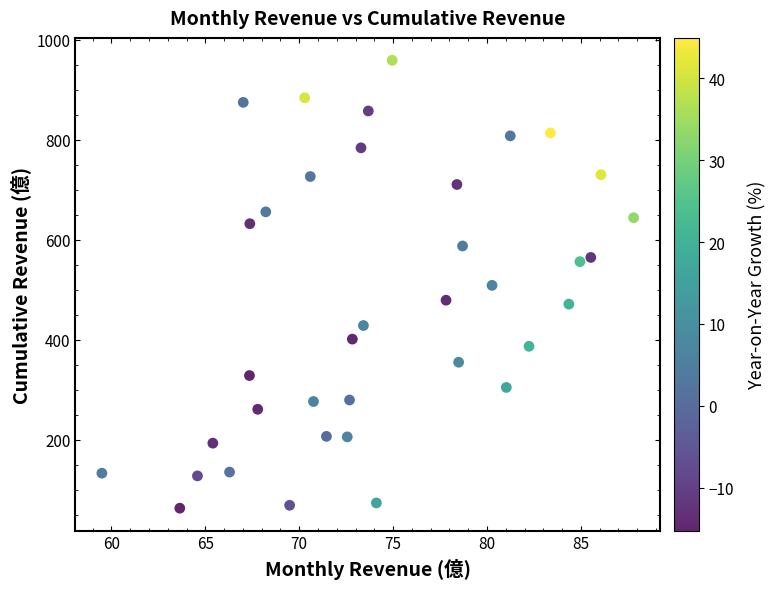

What is the range of Y values (max minus min)?

895.4